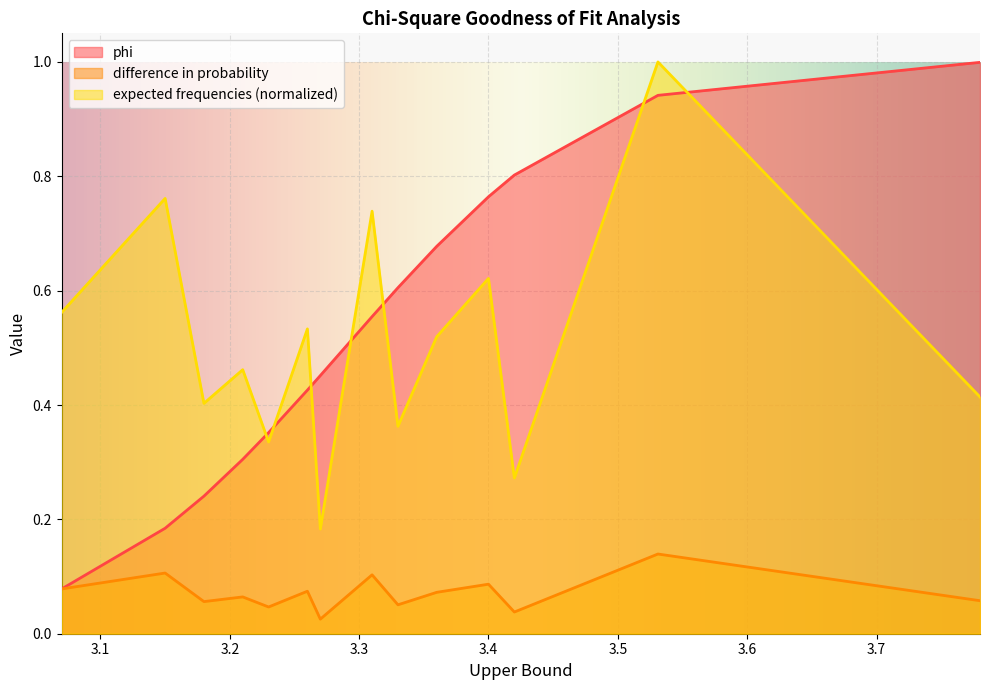

At which label is difference in probability closest to 0?

3.27